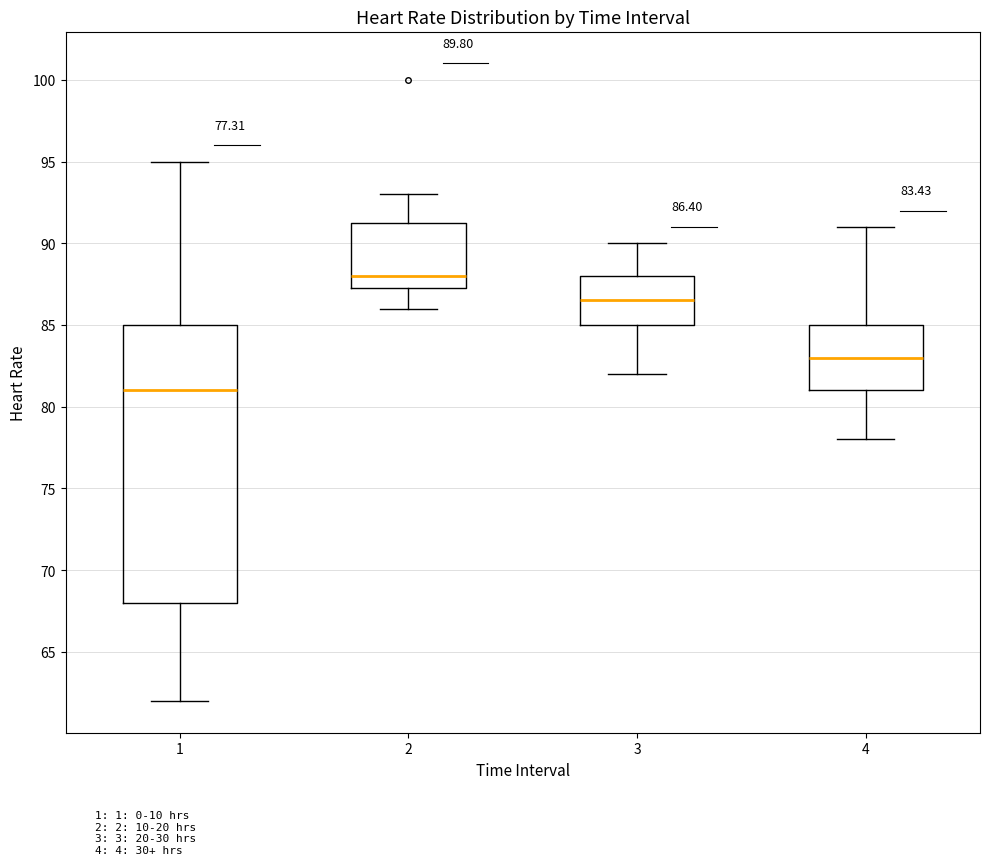

Which box has the highest median line?

2